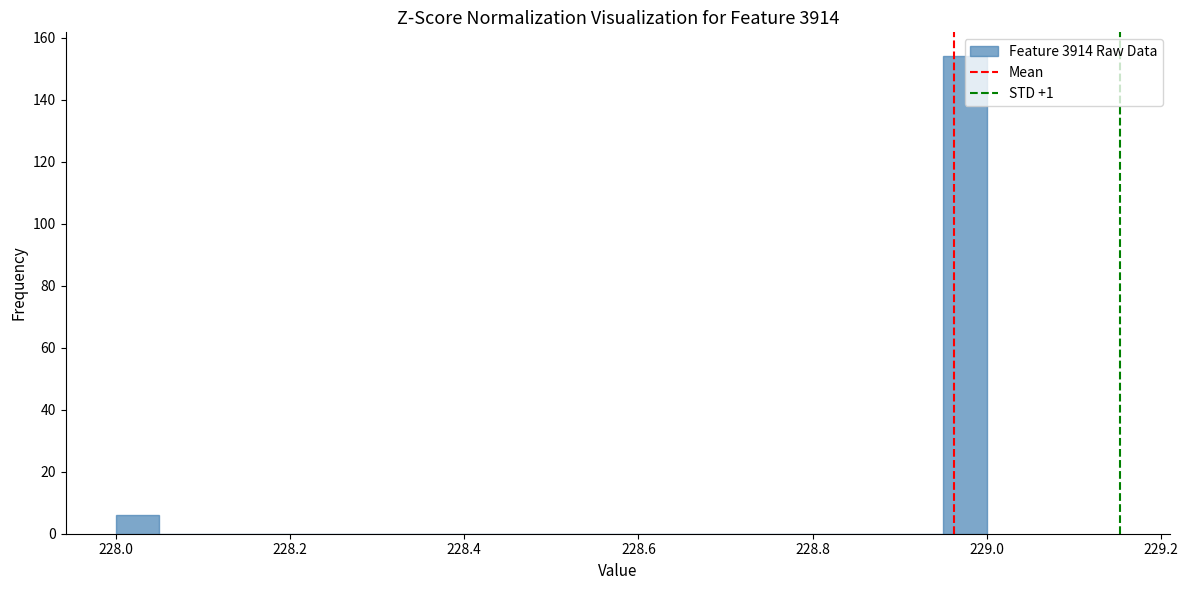

Around what value on the x-axis is the tallest bar? Give the approximate position of its centre, as read against the axis.

228.98